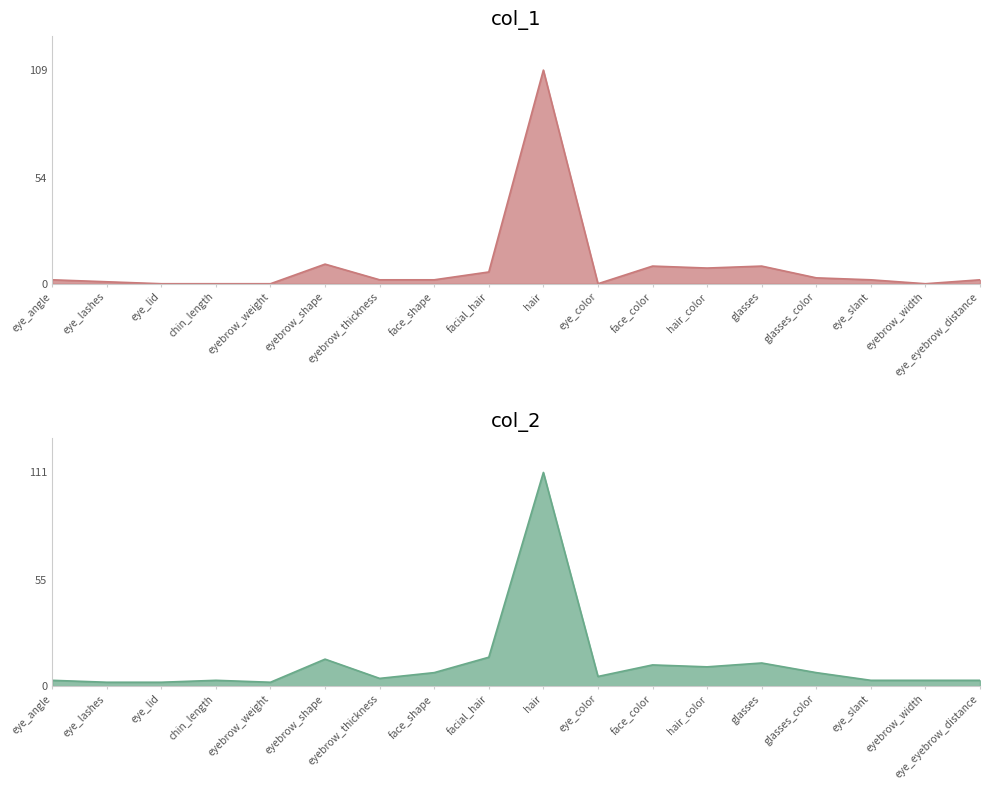

Where does the col_1 series first go above 2?

eyebrow_shape